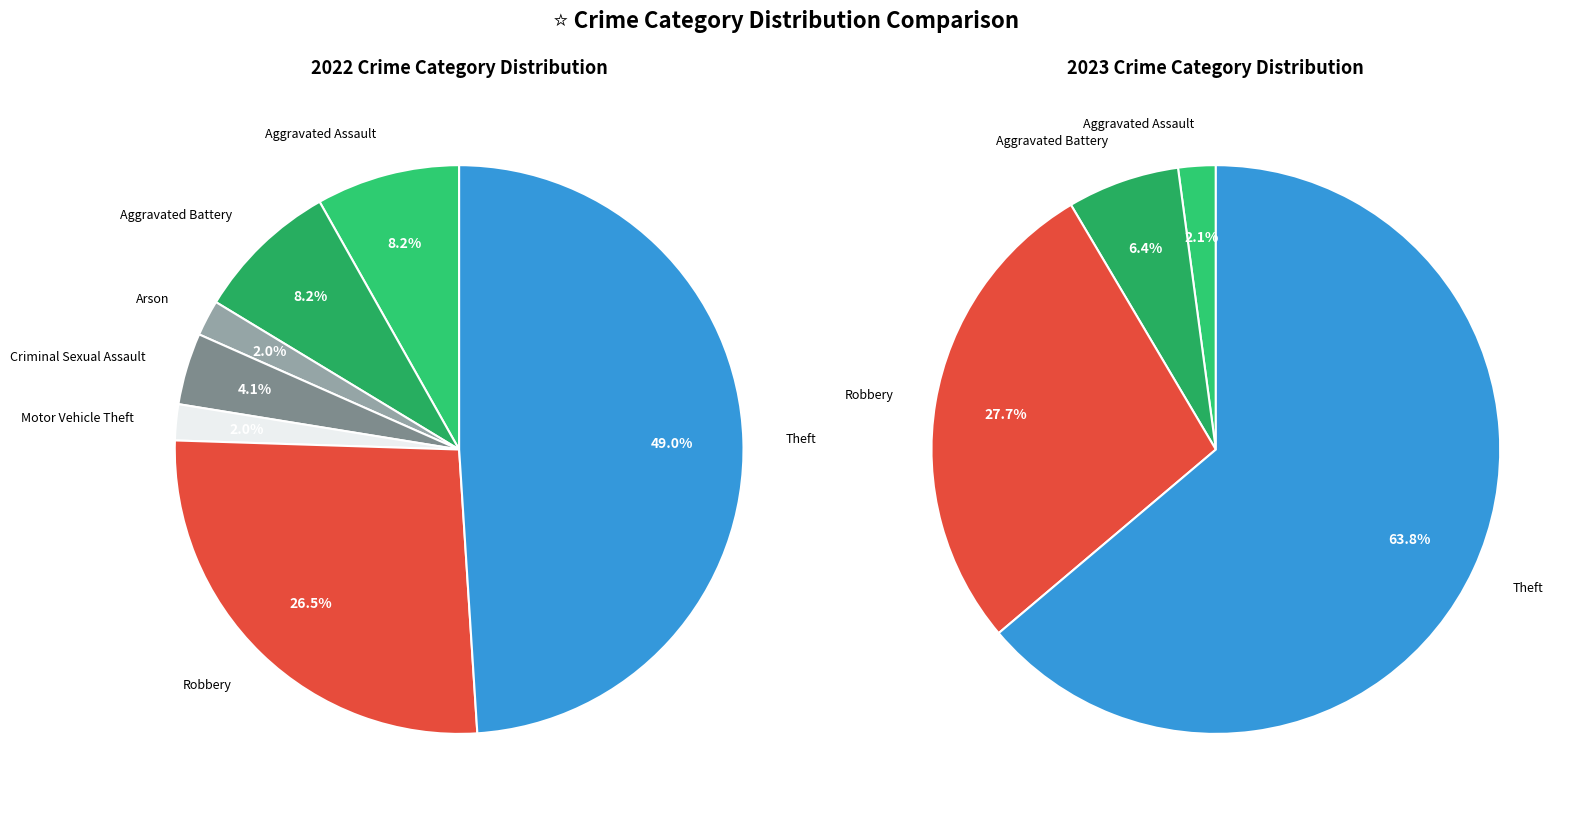

Which series has the largest range (max minus min)?

values_2023